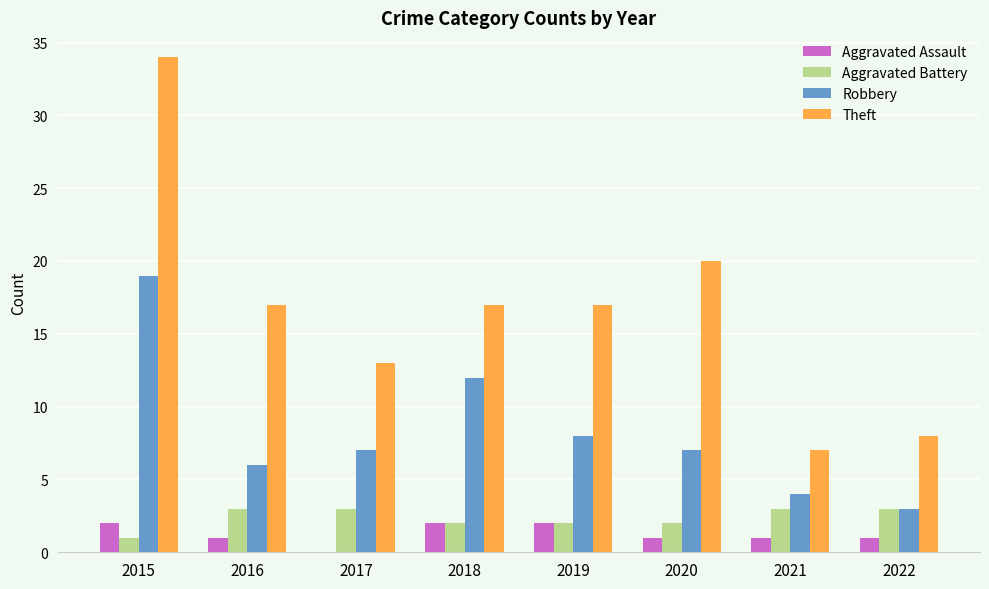

What is the total value across all series at 2016?

27